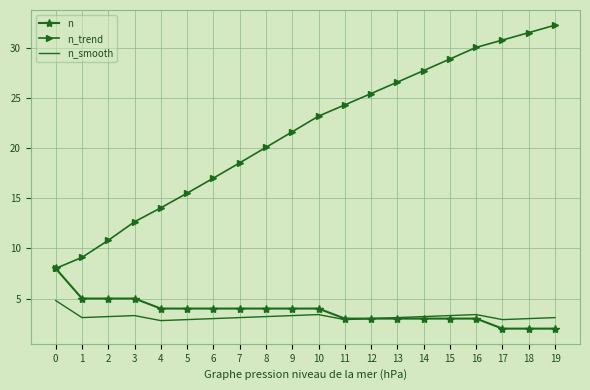

Is the value of n_trend at 4 greater than the value of n at 3?

Yes